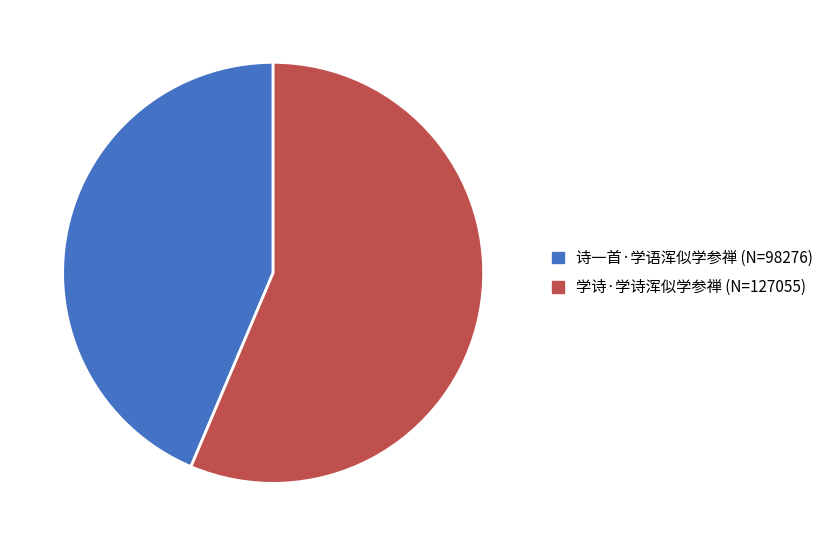

Combined, do 学诗·学诗浑似学参禅 and 诗一首·学语浑似学参禅 account for over 50%?

Yes